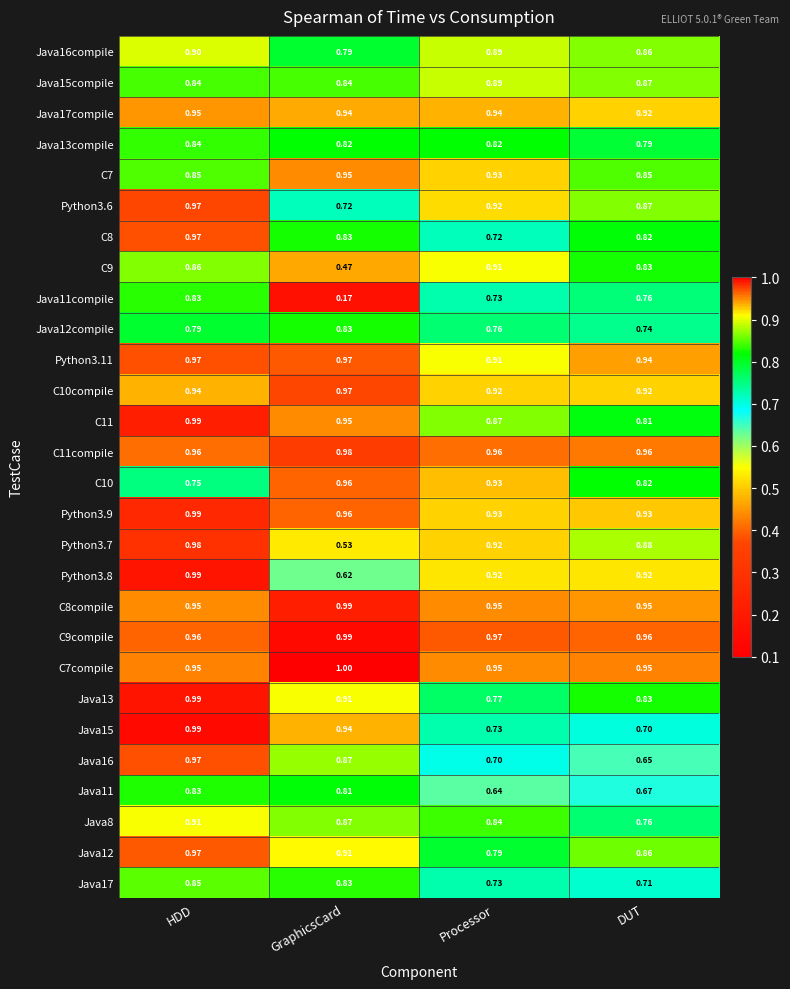

At which label does C9 reach its minimum?

GraphicsCard